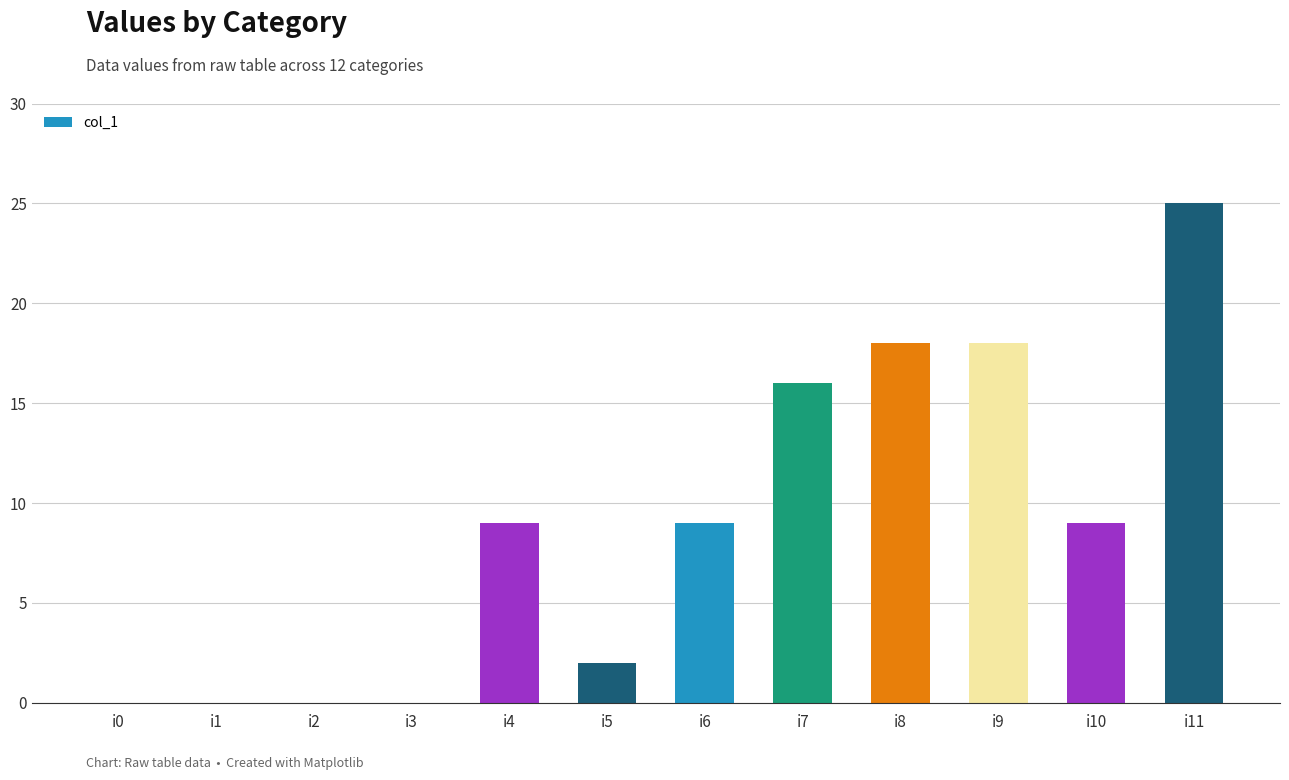

What is the greatest value displayed?

25